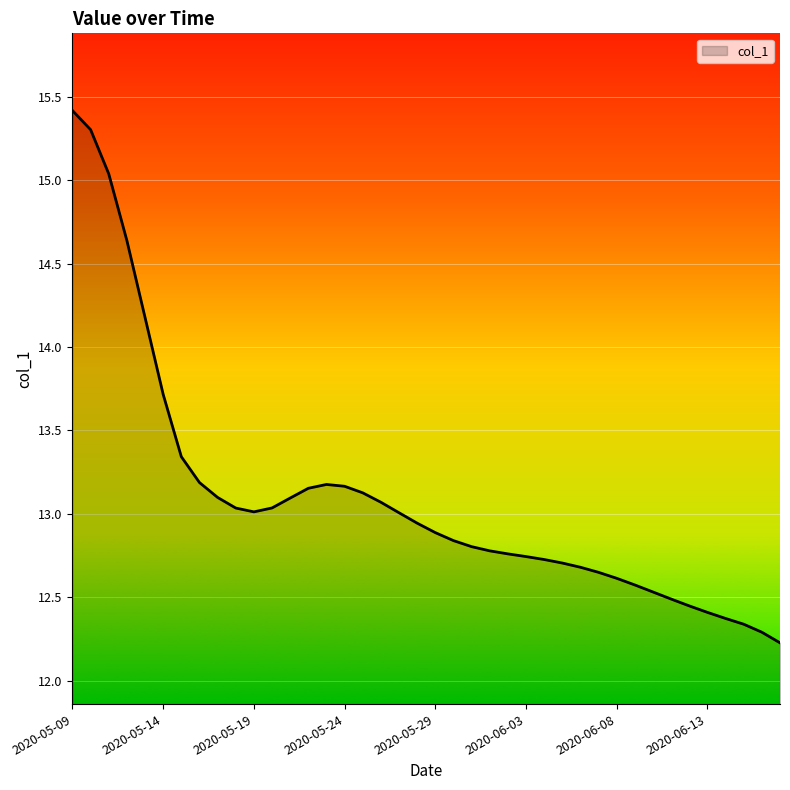

What is the maximum value shown in the chart?

15.4